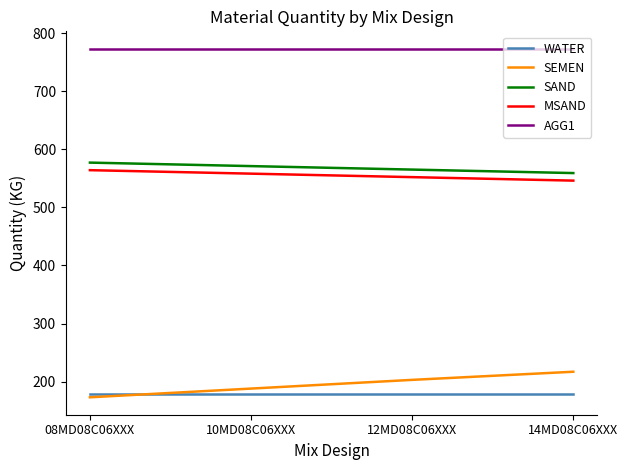

Which series changed the most between 08MD08C06XXX and 12MD08C06XXX?

SEMEN